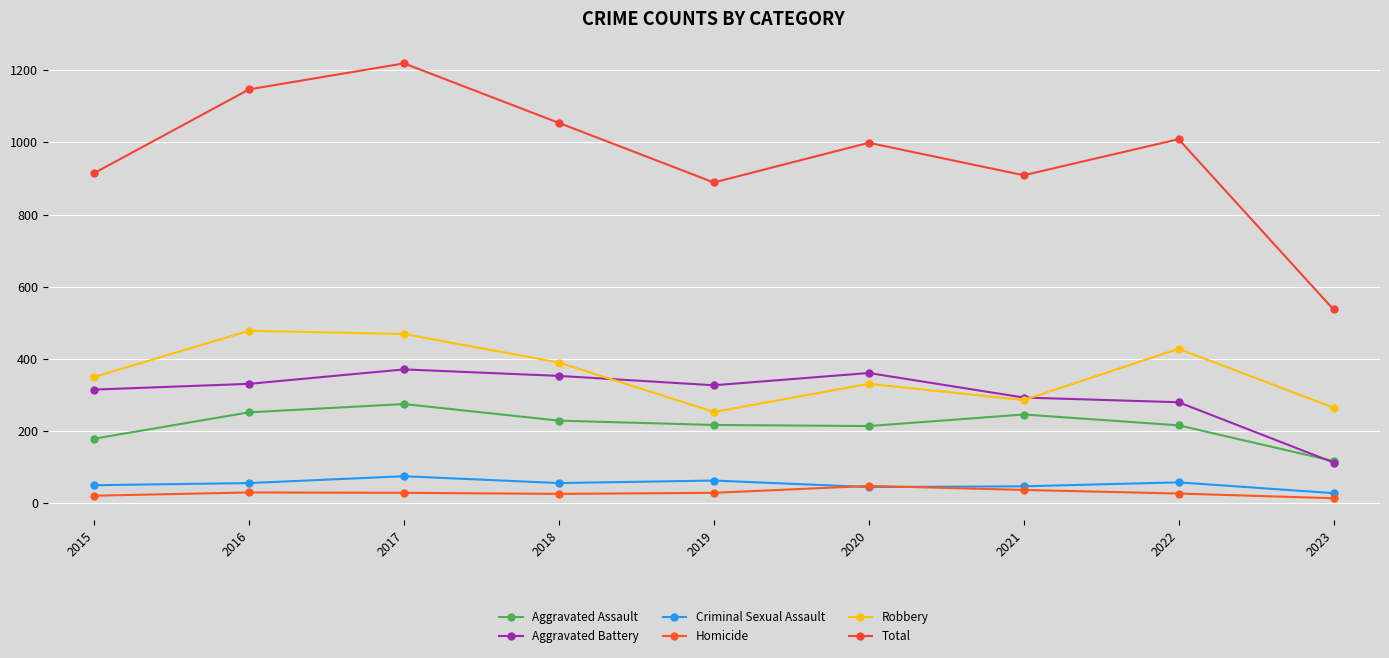

The value of Criminal Sexual Assault at 2020 is 45. True or false?

True